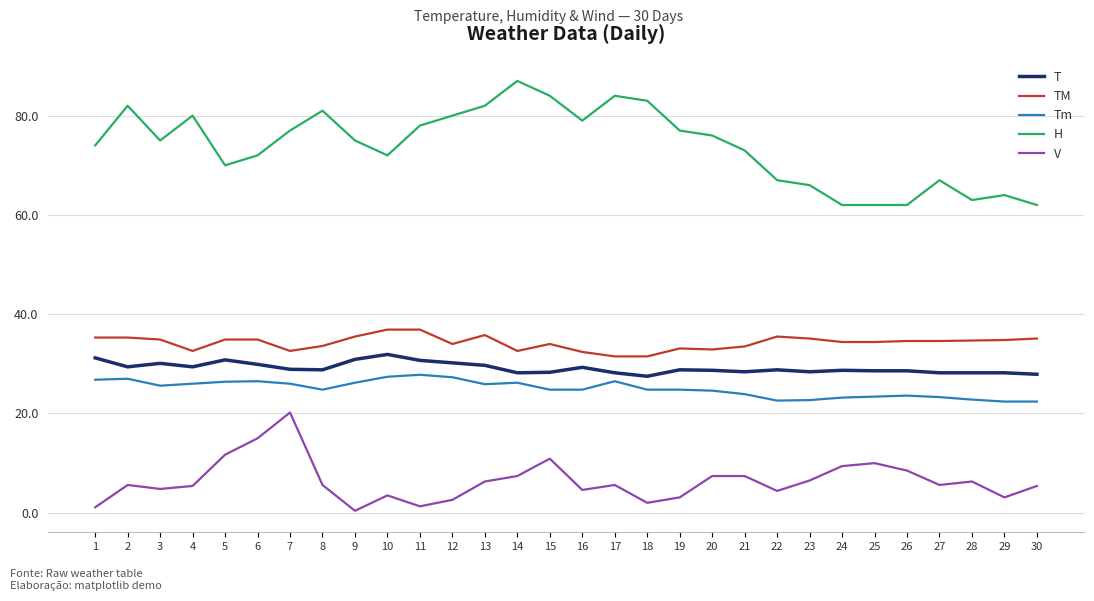

List the series in order of their peak value, highest first.

H, TM, T, Tm, V